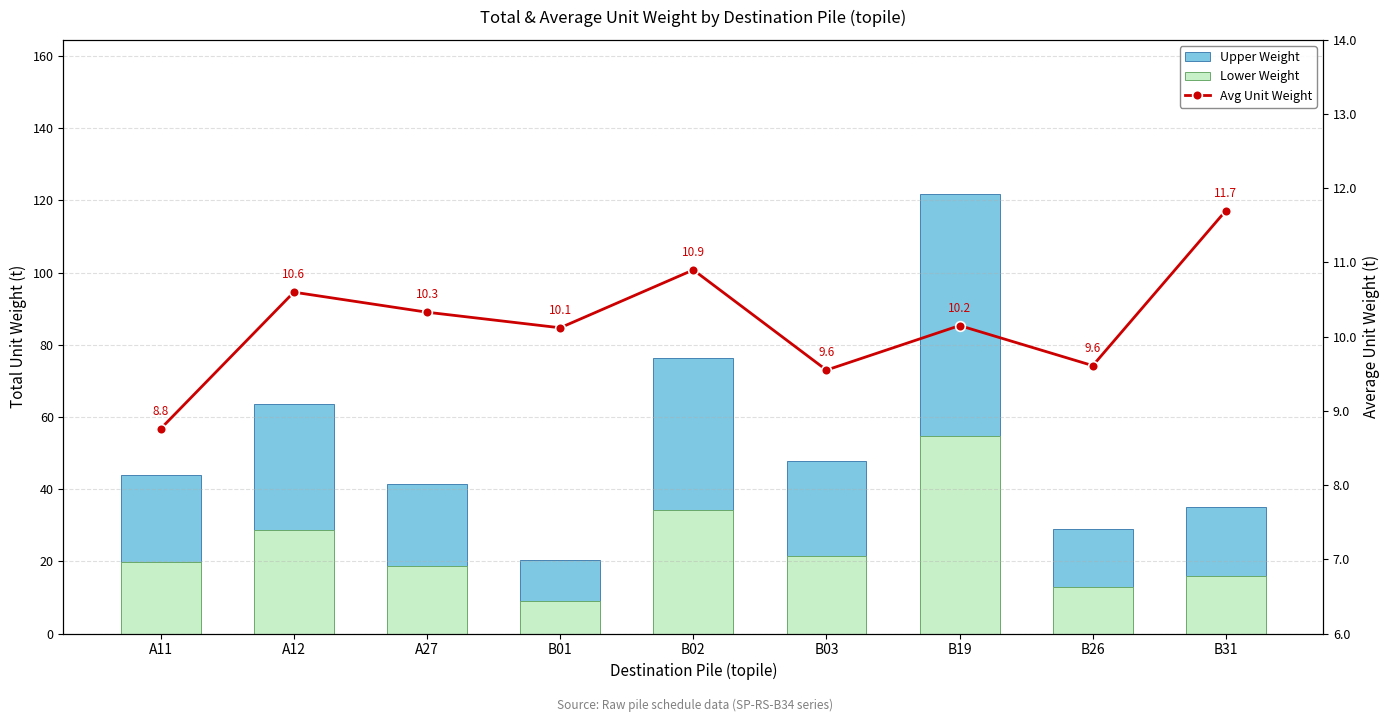

Does the chart contain any negative values?

No